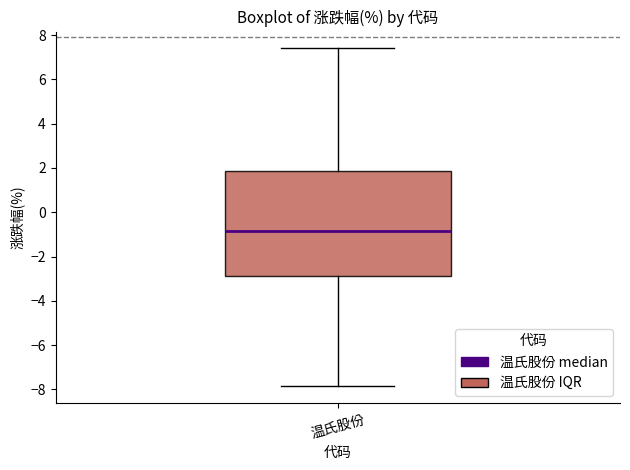

Where does the upper whisker of the box for 温氏股份 end on the y-axis? The values are not printed on the chart, so give them approximately, as read against the axis.

7.4